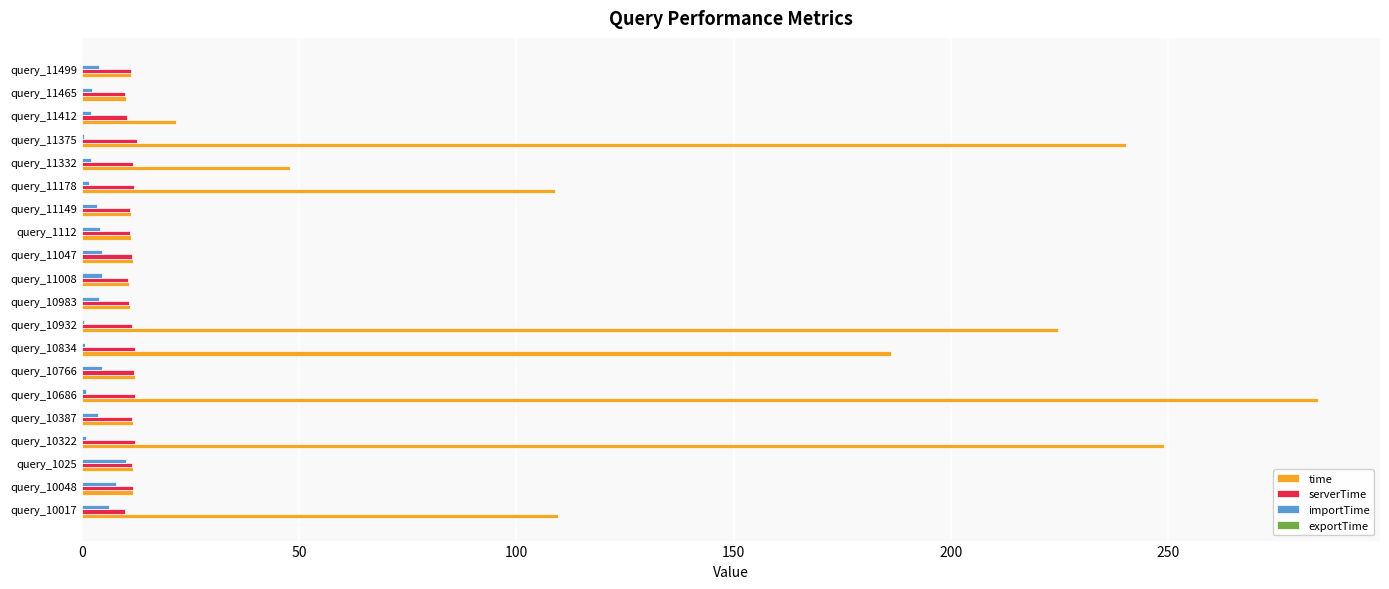

The serverTime series shows 12.2 at query_10834. True or false?

True